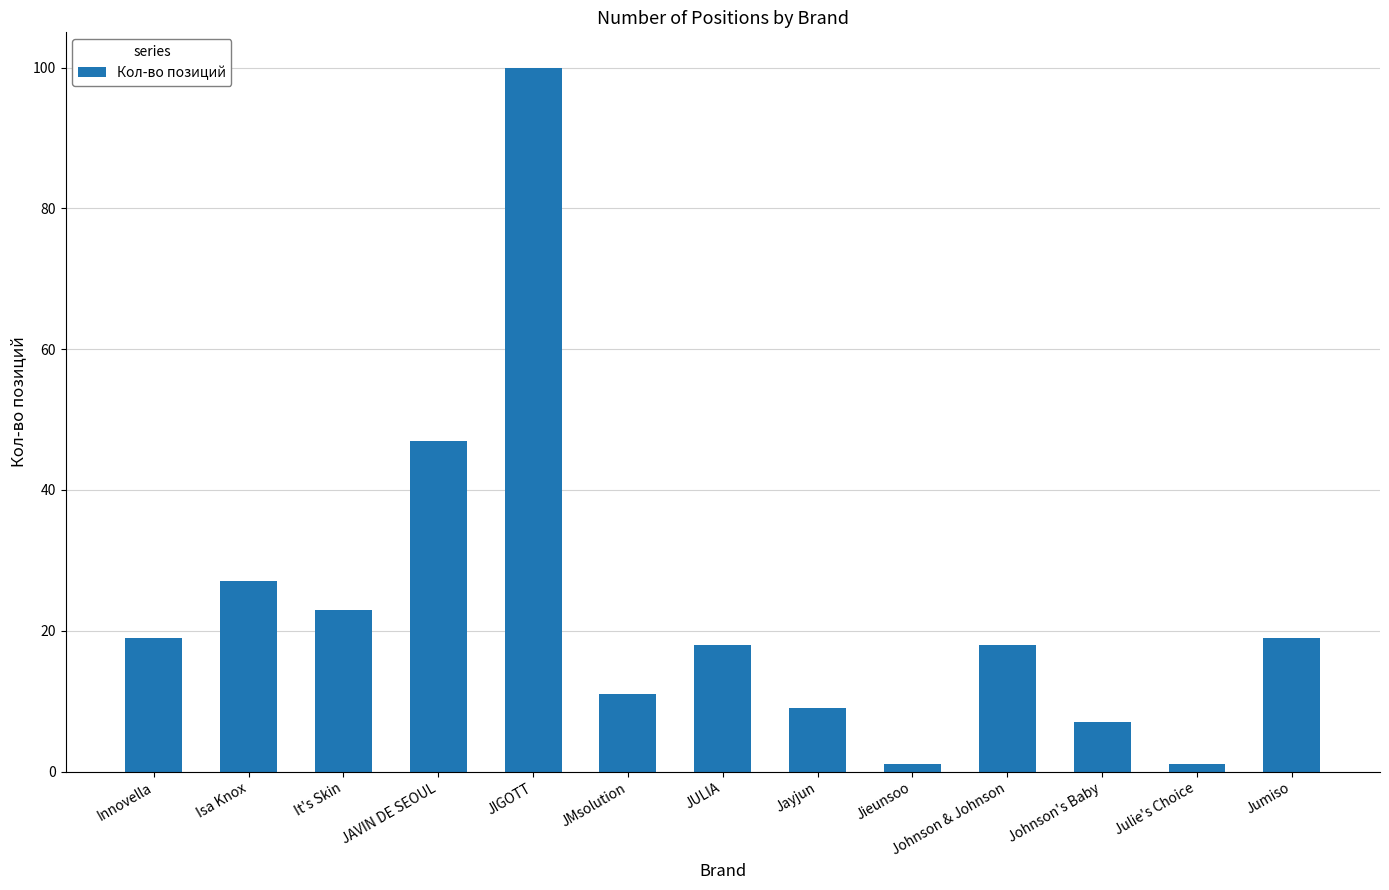

What is the value of the 5th bar from the left?

100